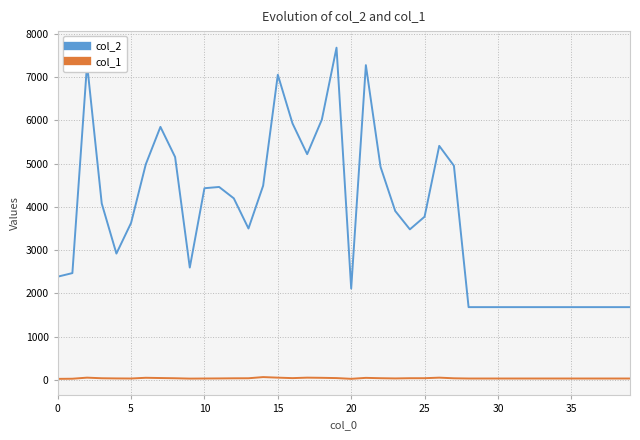

True or false: col_2 and col_1 intersect in this chart.

False